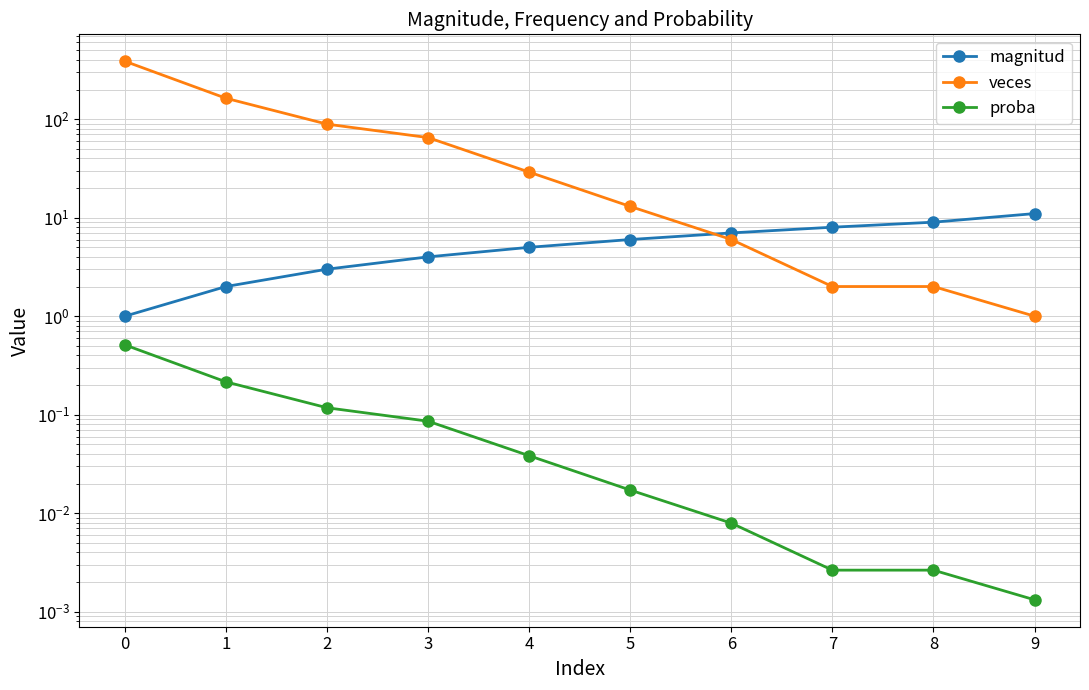

True or false: veces has more than 2 interior local peaks.

False